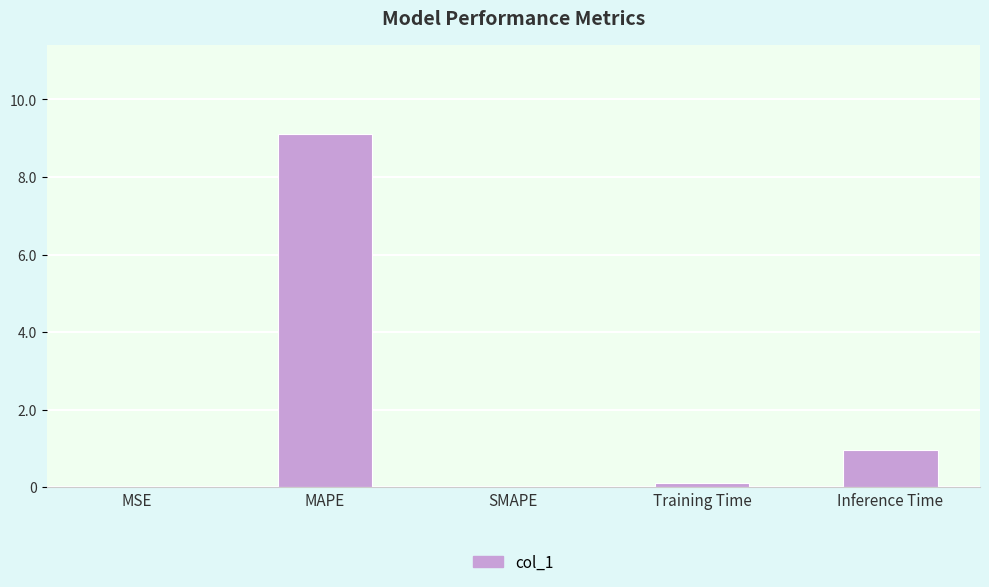

What is the difference between the values at Inference Time and MSE?

1.0